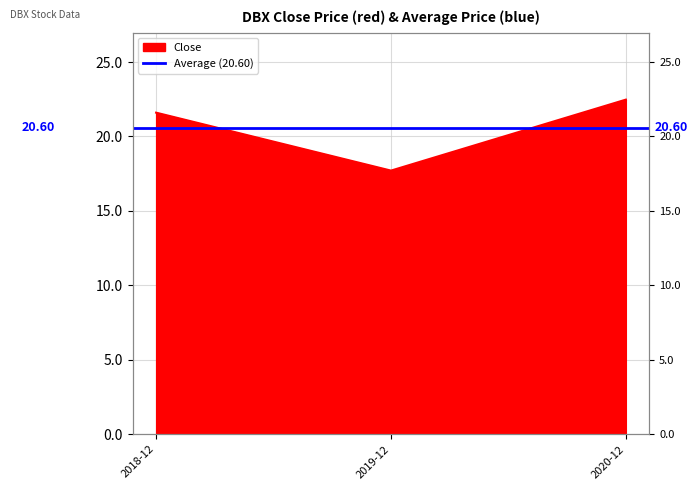

Read the value at 2018-12.

21.6